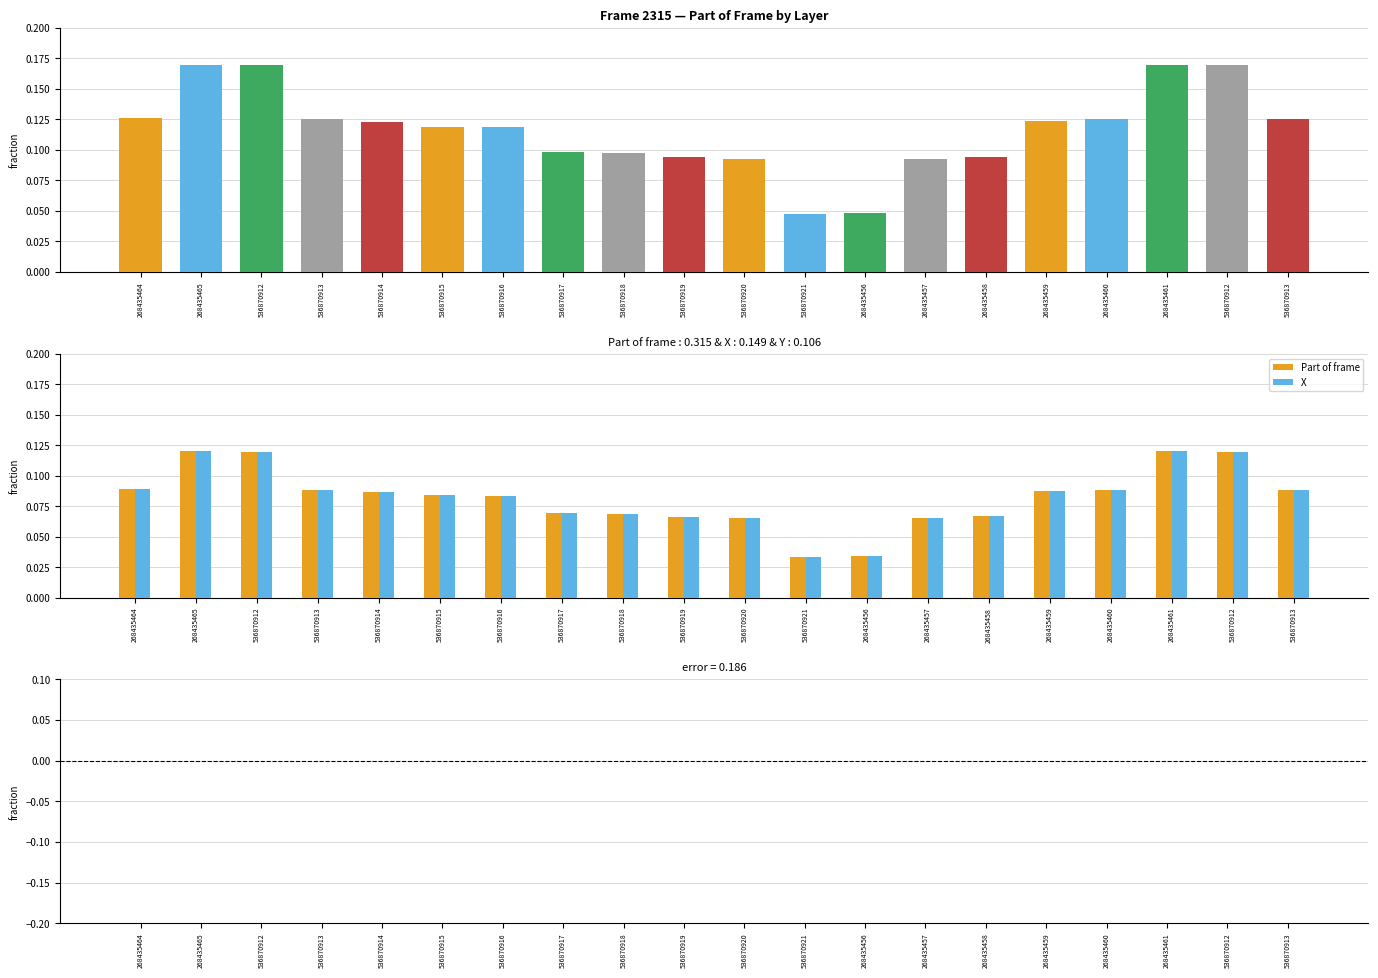

What is the label of the 10th bar from the left?

536870919